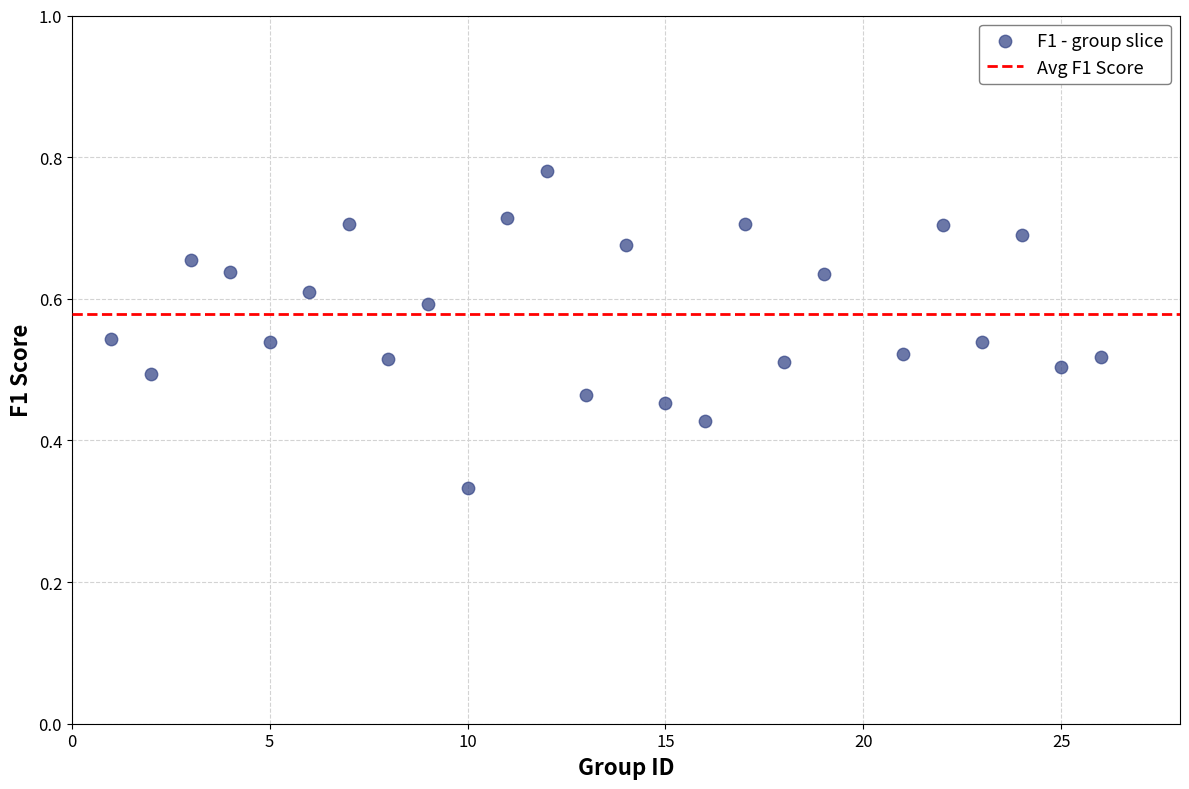

What is the range of X values (max minus min)?

25.0